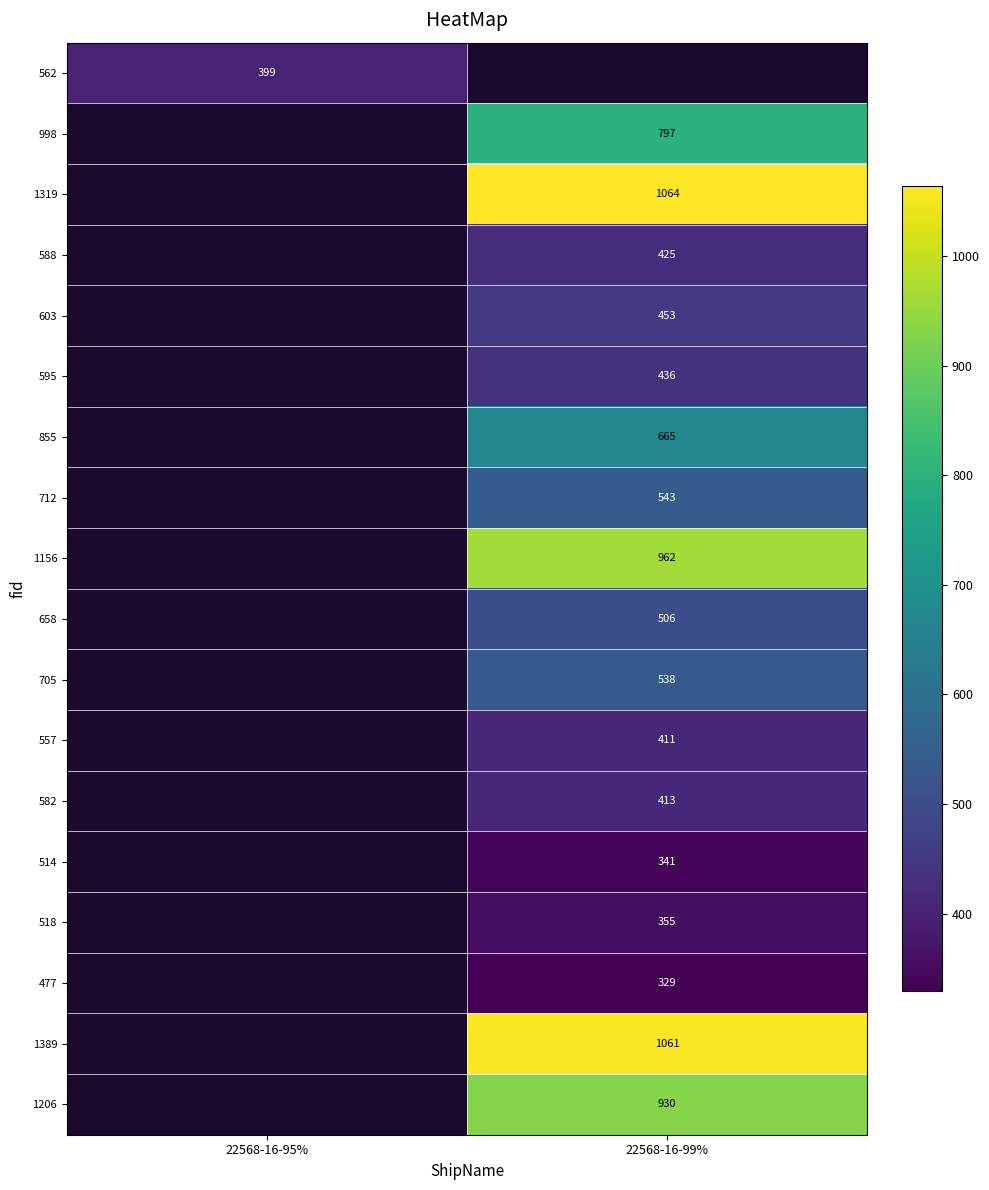

Between 22568-16-95% and 22568-16-99%, which is larger?

22568-16-99%